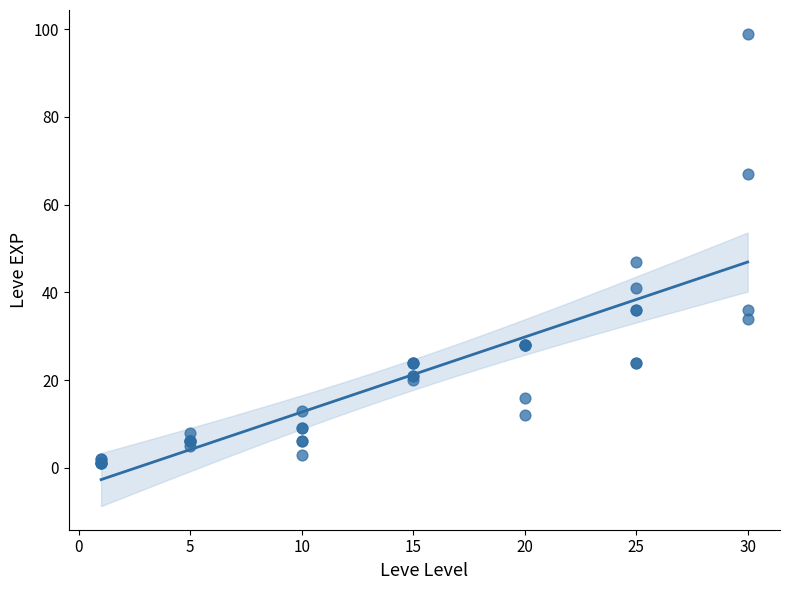

What Y value in the scatter plot is closest to 50?

47